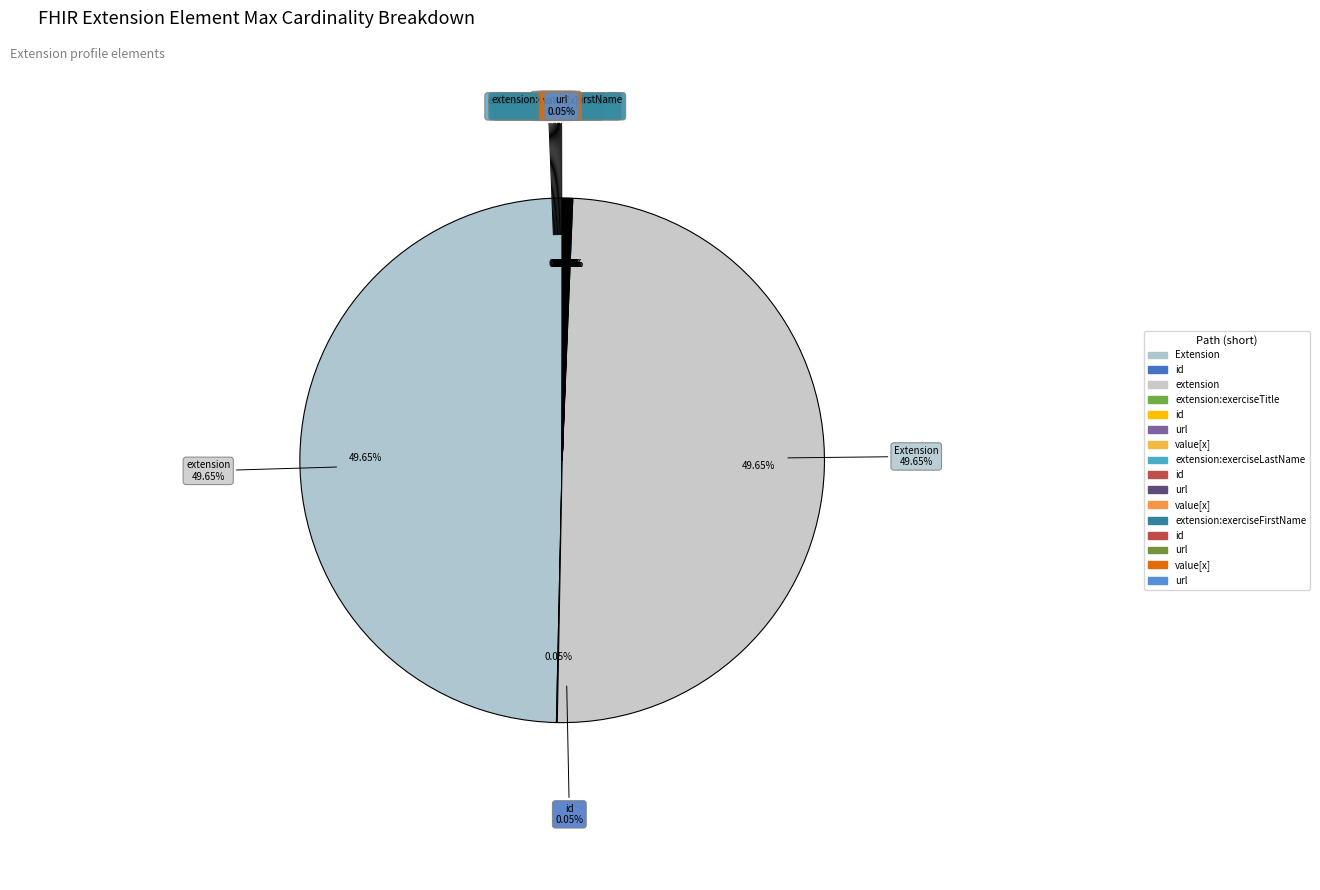

To the nearest percent, what is the difference between the largest and smallest slice percentages?

50%